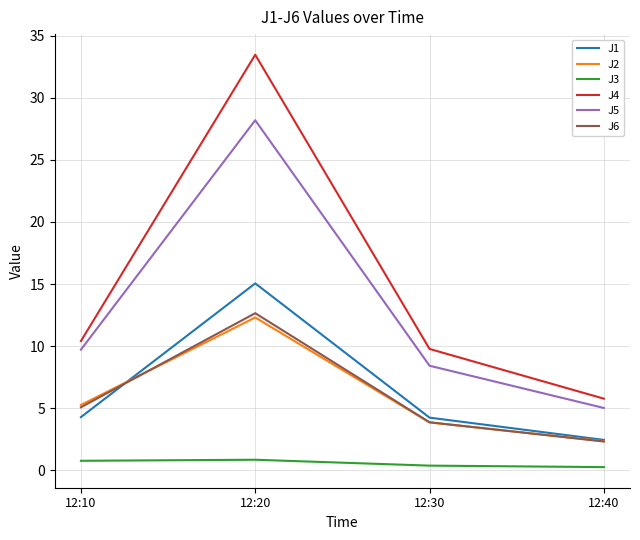

Is the value of J6 at 12:10 greater than the value of J2 at 12:40?

Yes